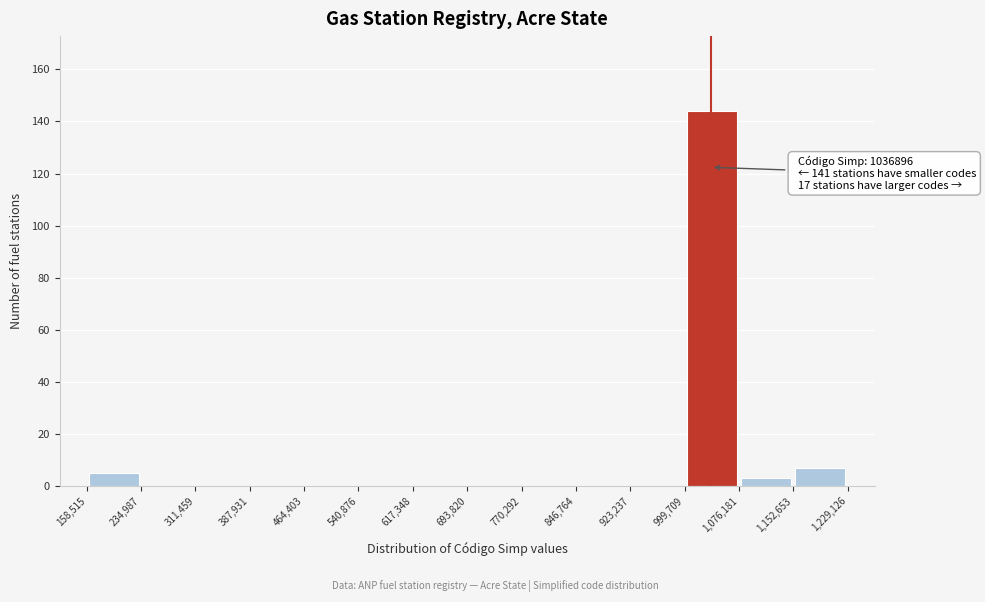

Over which range of the x-axis is the bar tallest?

999,709 to 1,076,181